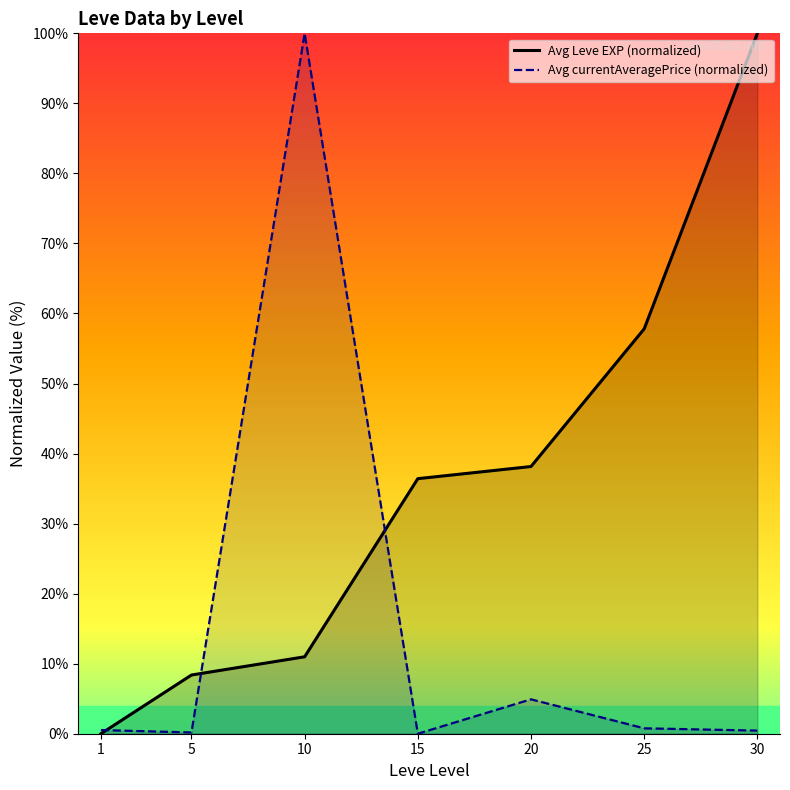

At which label does Avg Leve EXP (normalized) first exceed 36?

15